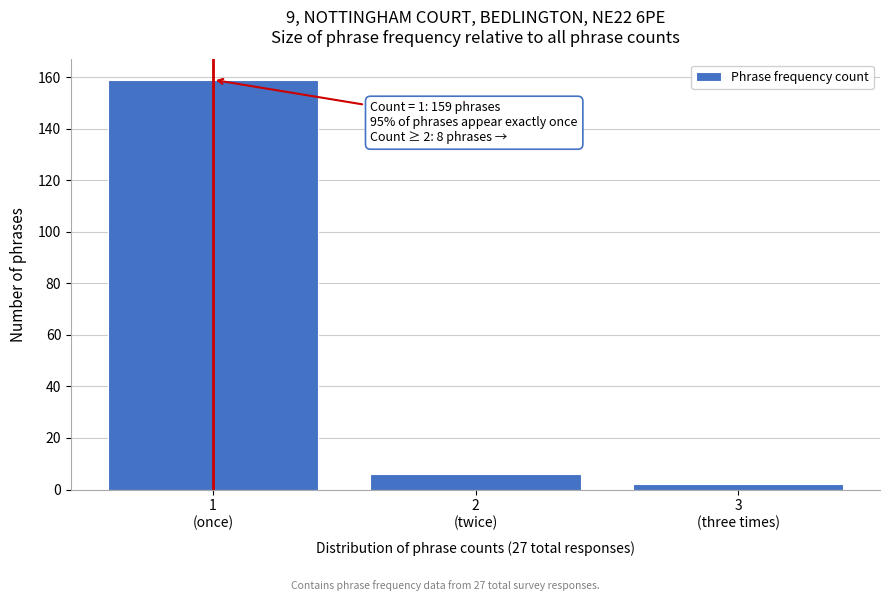

Reading left to right, what are all the values shown in this chart?

159	6	2